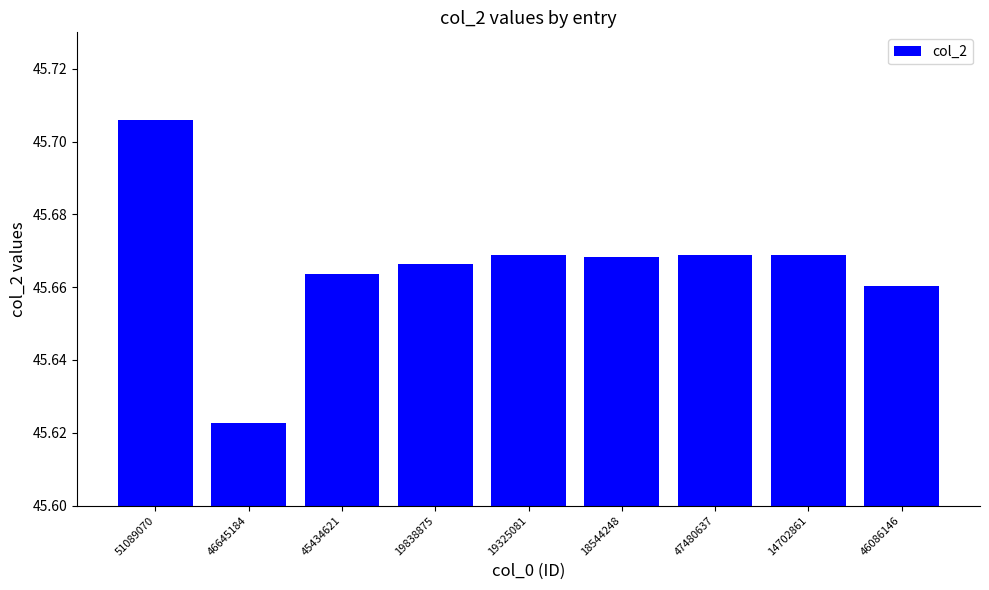

At which label is the value closest to 45?

46645184